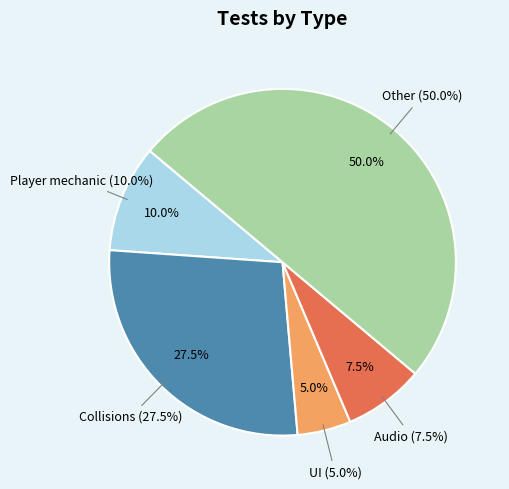

How many segments does this pie chart have?

5